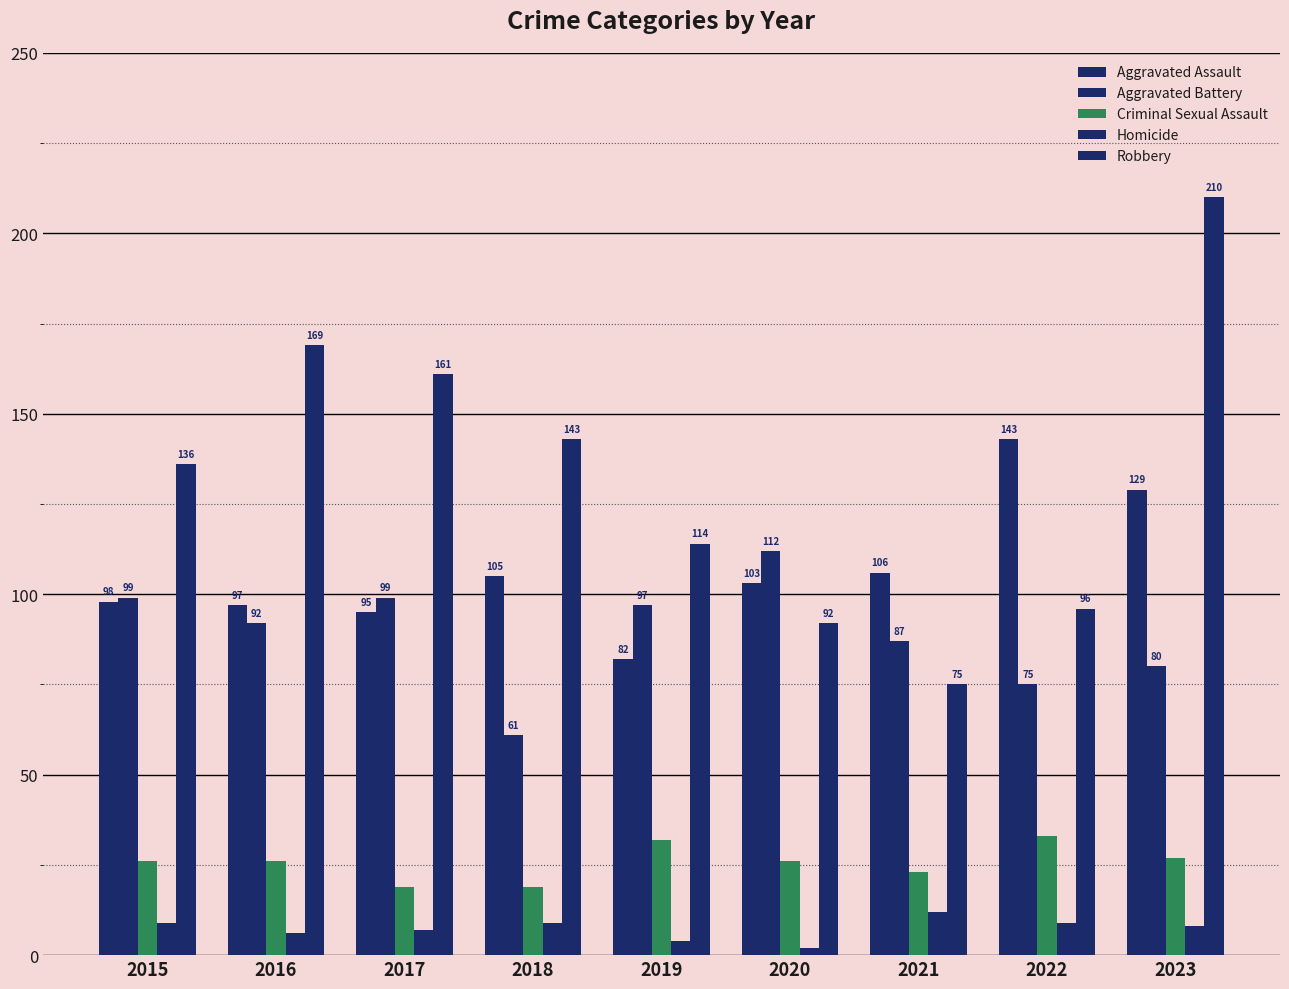

At which category is the sum across all series the highest?

2023